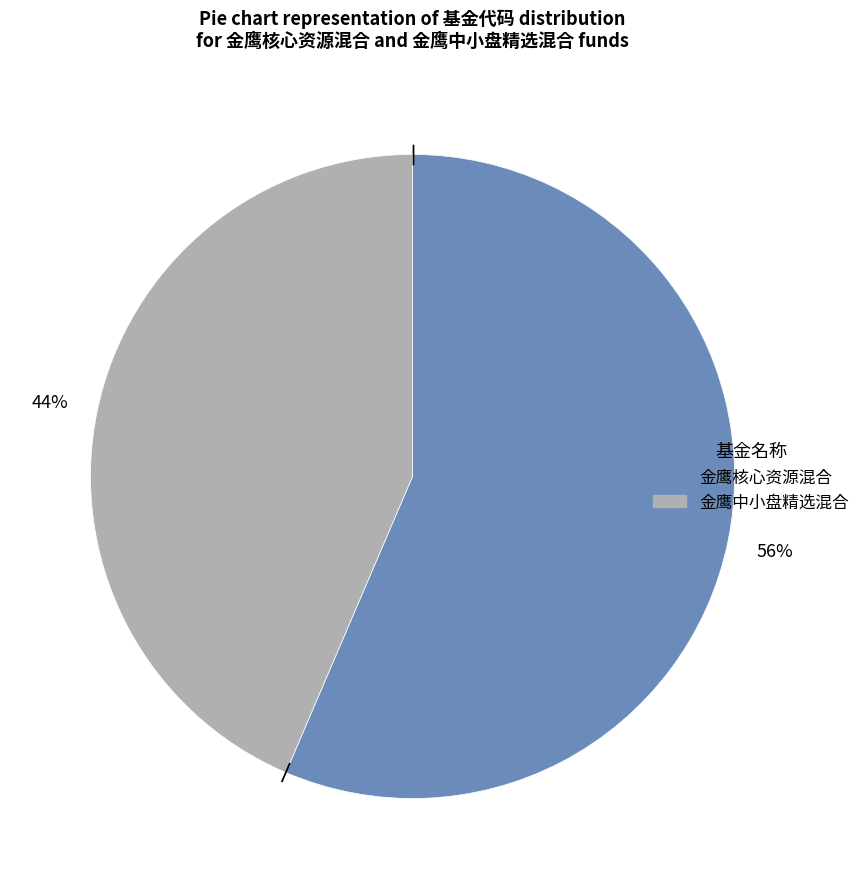

Count the number of slices in the pie.

2